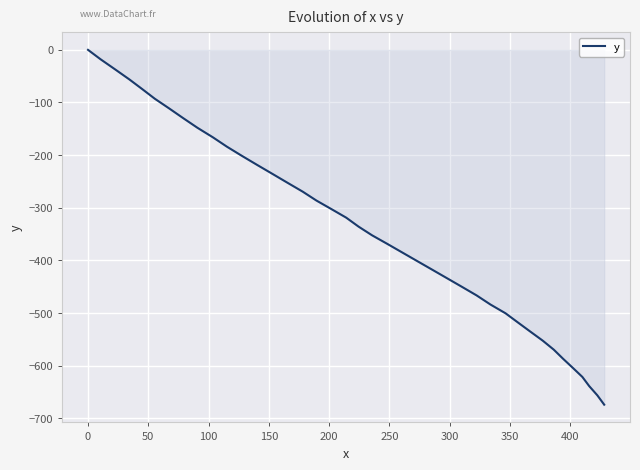

Does the chart display data point markers on the line(s)?

No